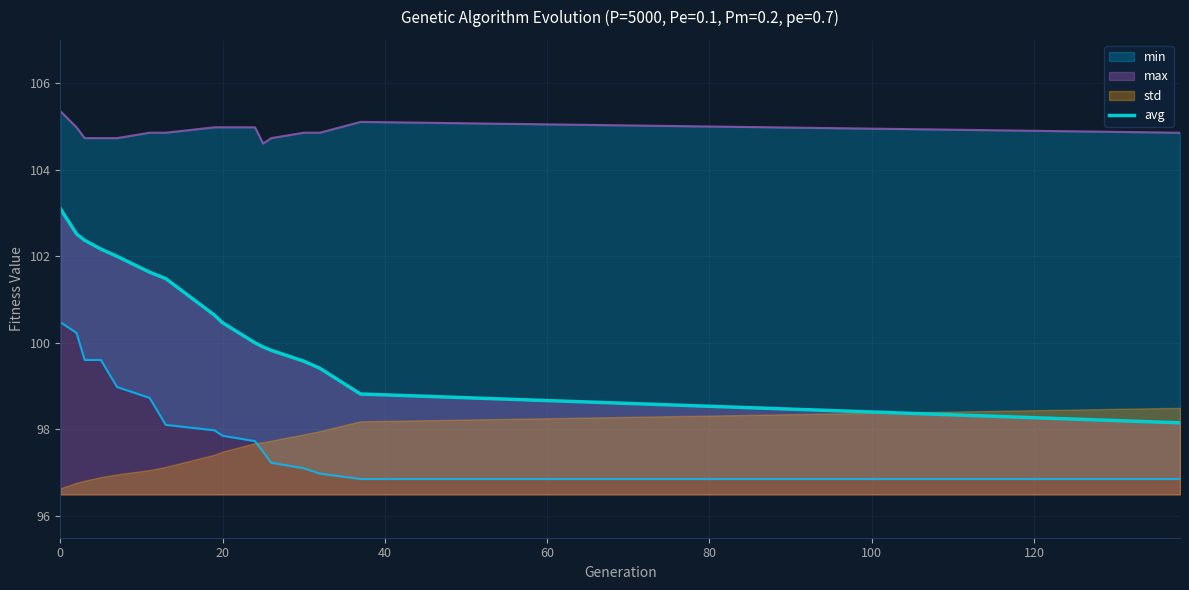

What is the lowest value of the avg series?

98.2